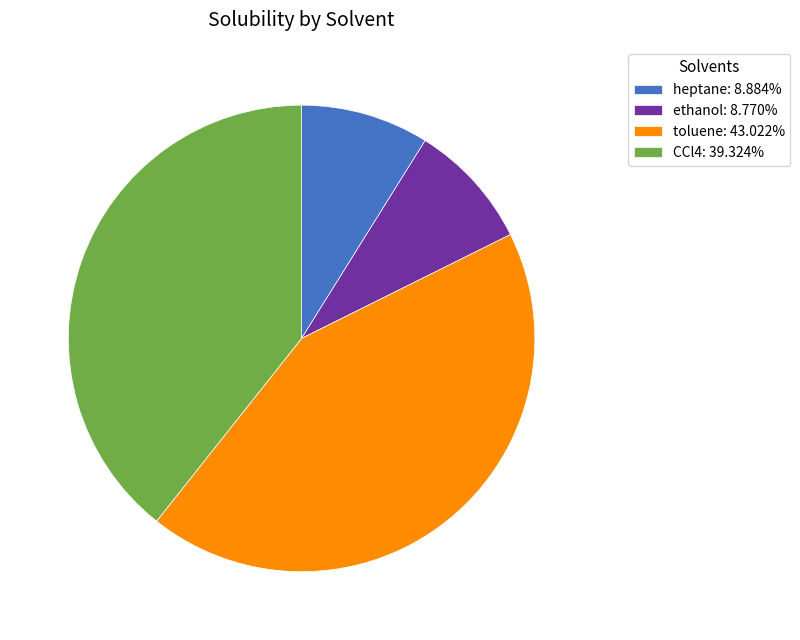

Combined, do CCl4 and toluene account for over 50%?

Yes